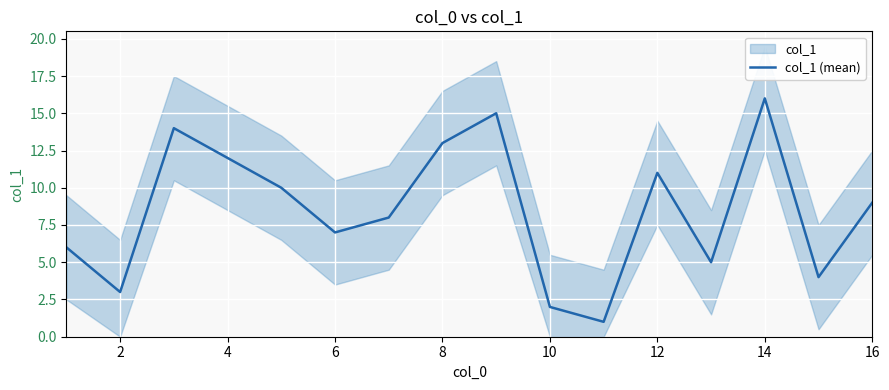

How many points are higher than both their immediate neighbors (excluding endpoints)?

4